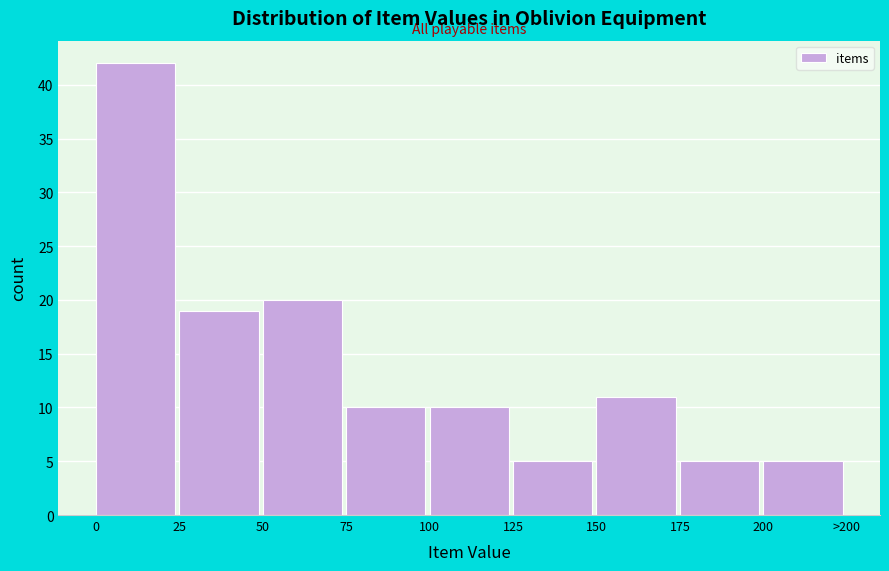

Reading left to right, what are all the values shown in this chart?

42	19	20	10	10	5	11	5	5